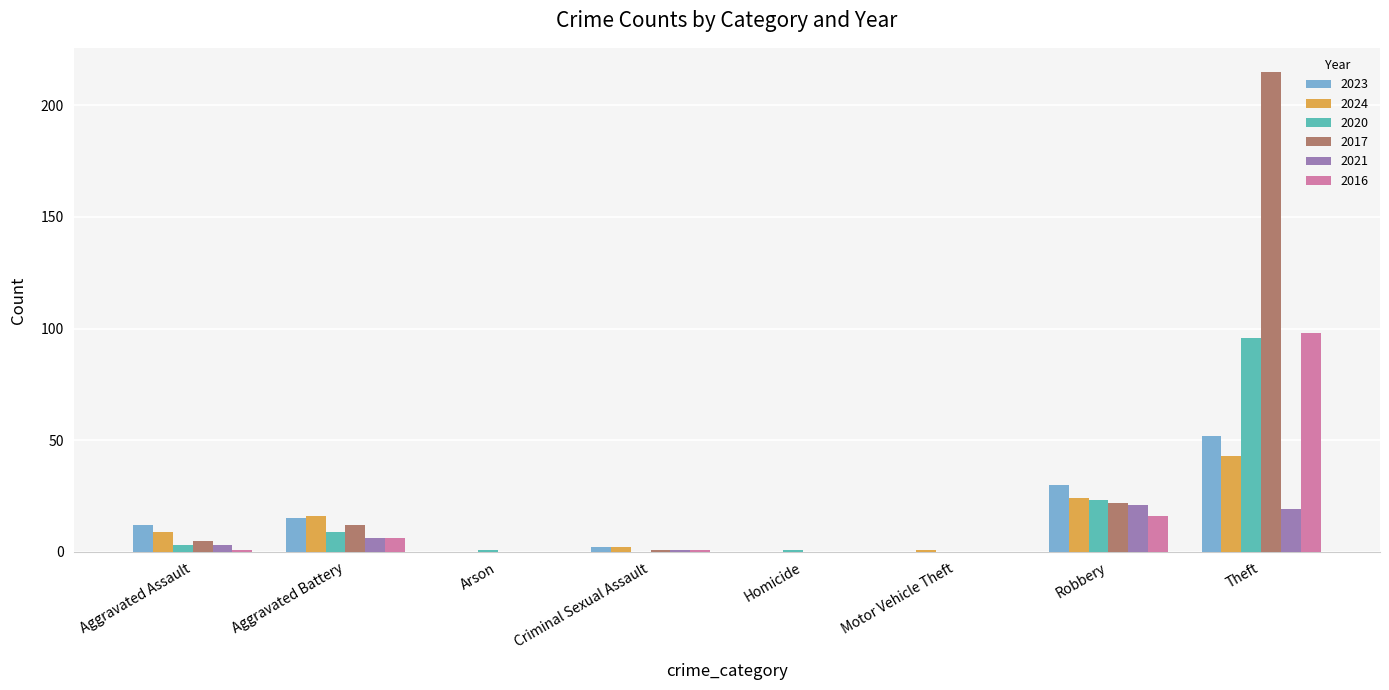

What is the greatest value displayed?

215